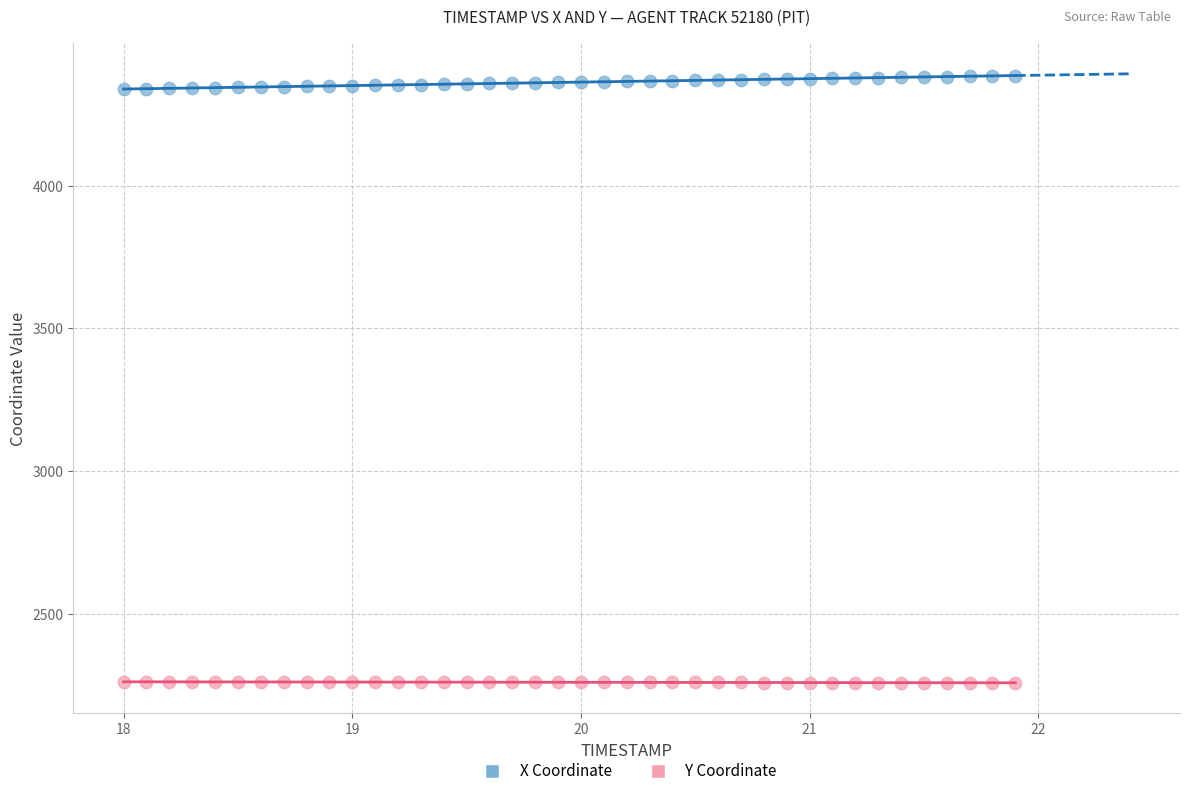

Which series reaches the minimum Y coordinate?

Y Coordinate